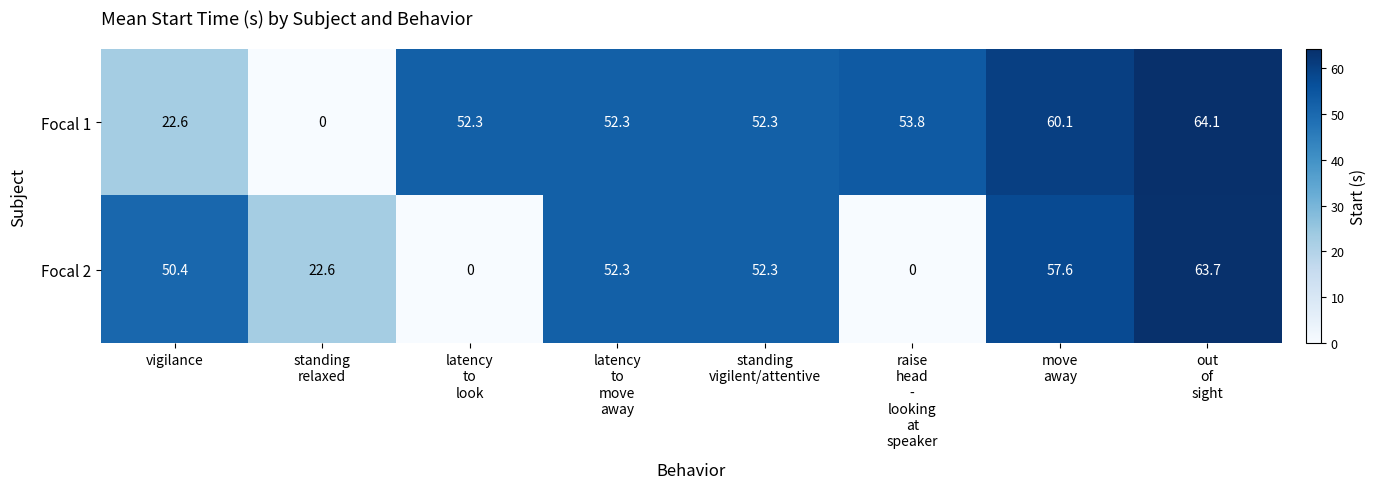

What is the difference between the highest and lowest values at latency
to
look?

52.3